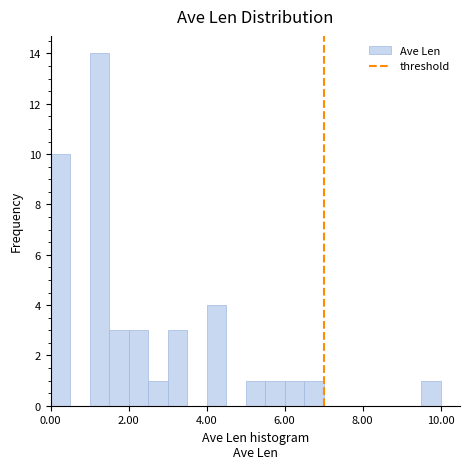

Around what value on the x-axis is the tallest bar? Give the approximate position of its centre, as read against the axis.

1.2